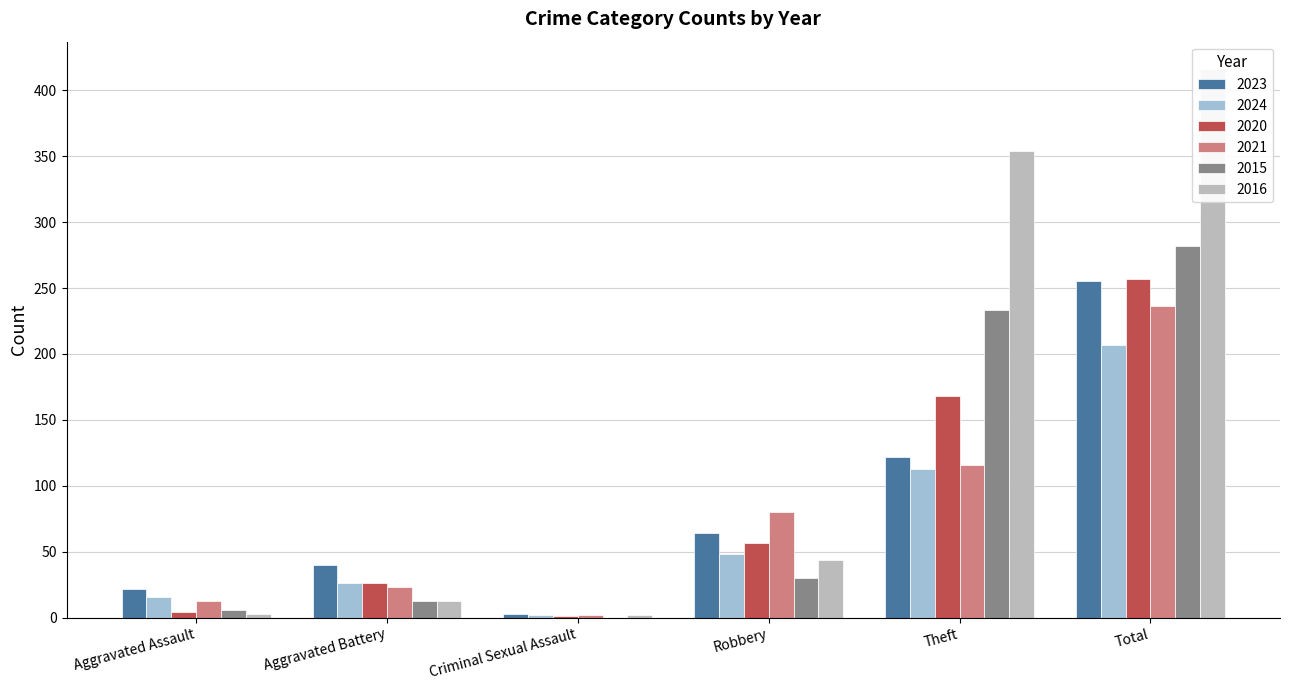

What is the spread (max minus min) of values at Aggravated Battery?

27